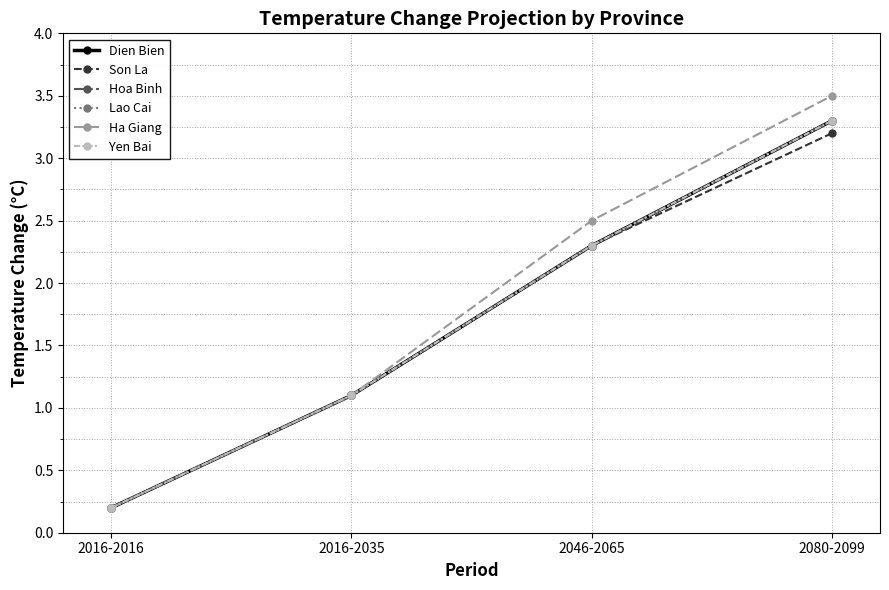

The value of Lao Cai at 2016-2035 is 1.1. True or false?

True